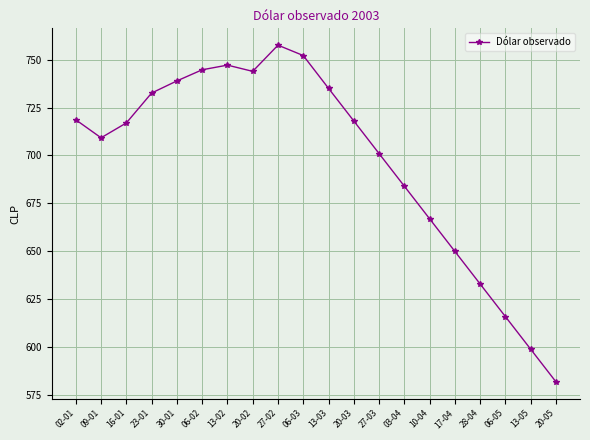

Which has a higher value, 20-03 or 27-02?

27-02